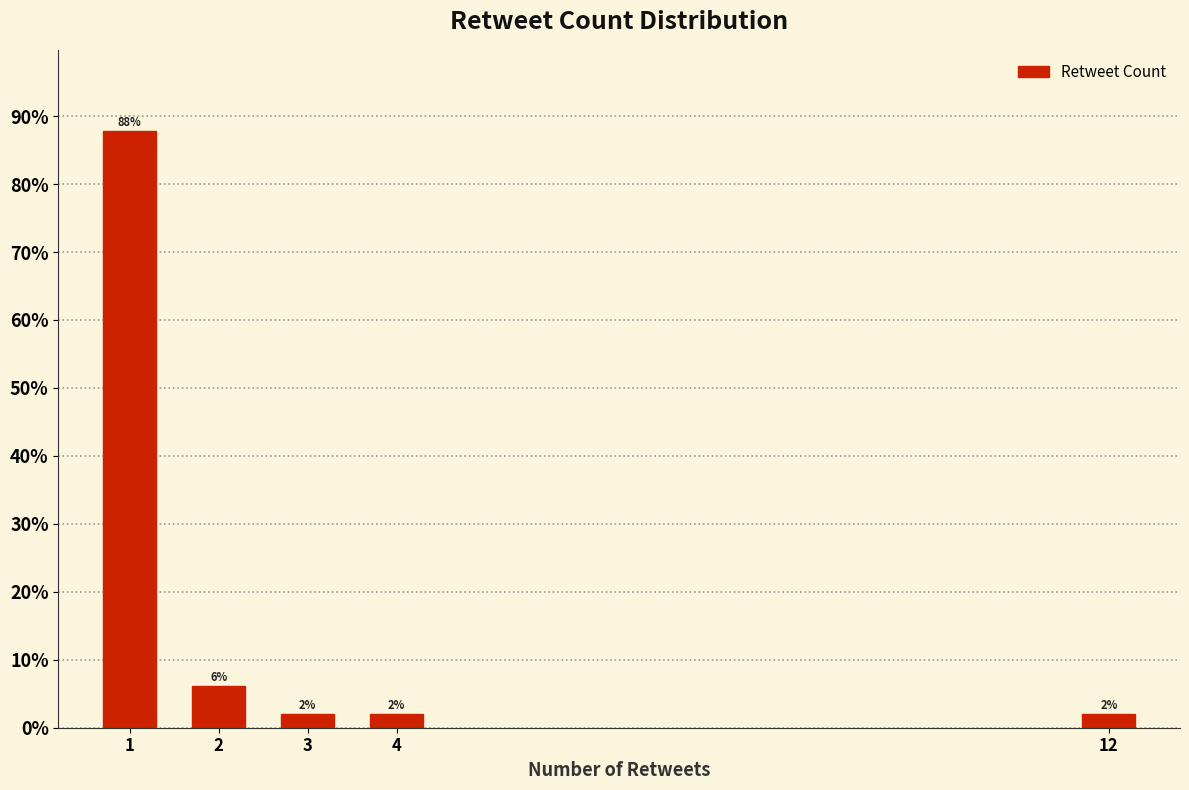

What is the ratio of the value at 2 to the value at 4?

3.0